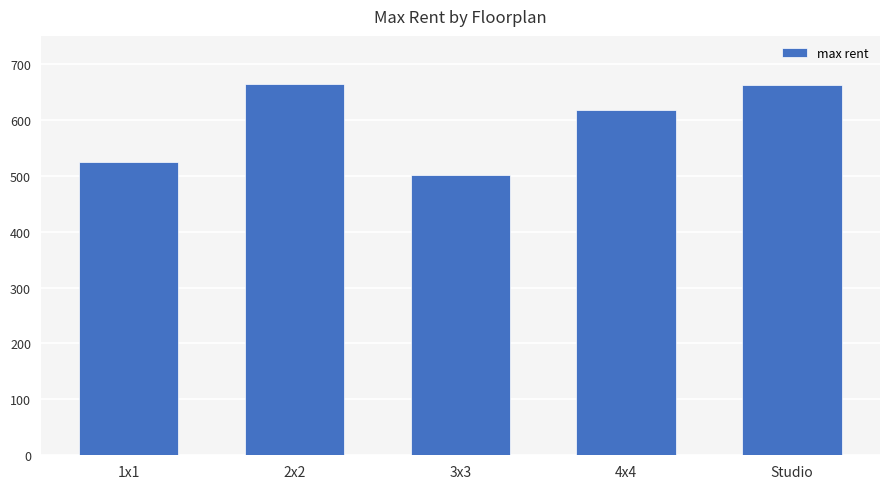

Approximately how many times larger is the value at Studio compared to 2x2?

1.0